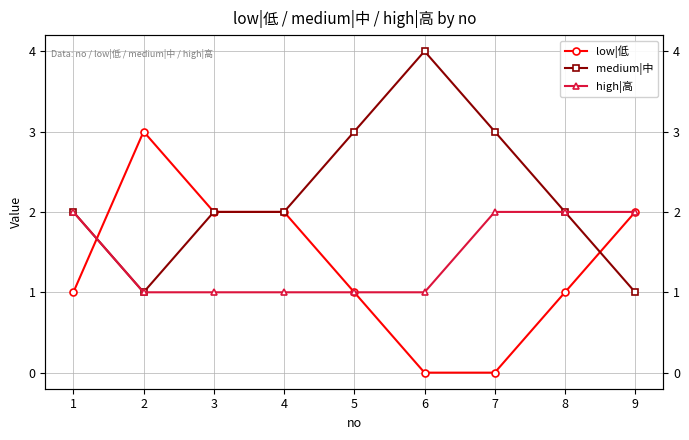

Which series has the largest range (max minus min)?

low|低